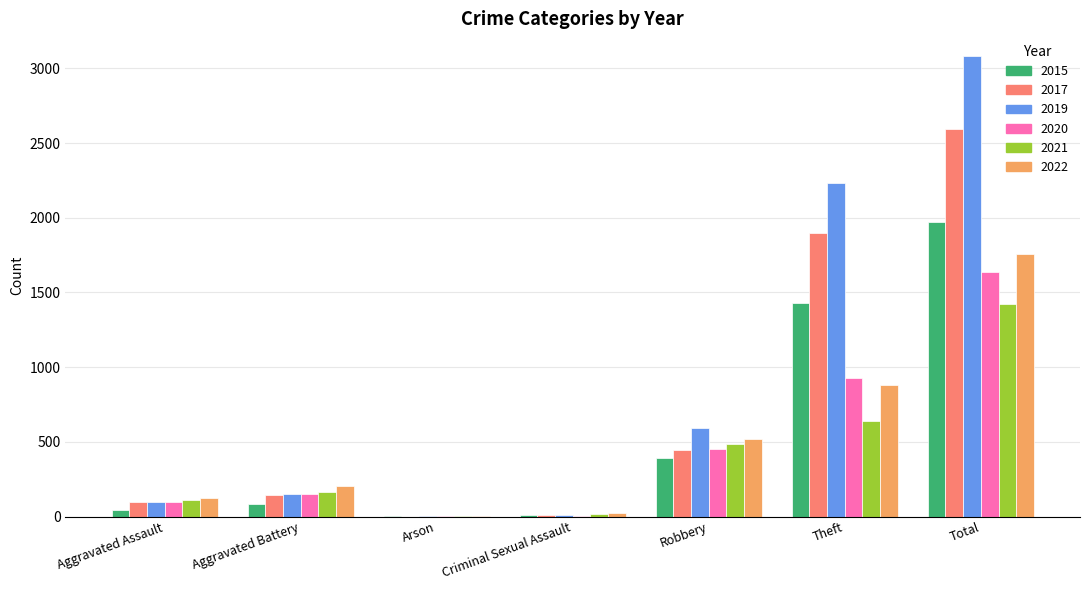

How many groups of bars are there?

7